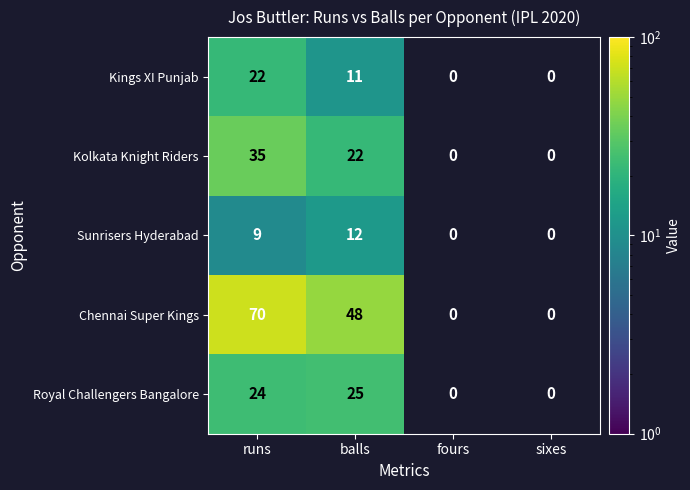

At which category does the chart reach its minimum across all series?

runs